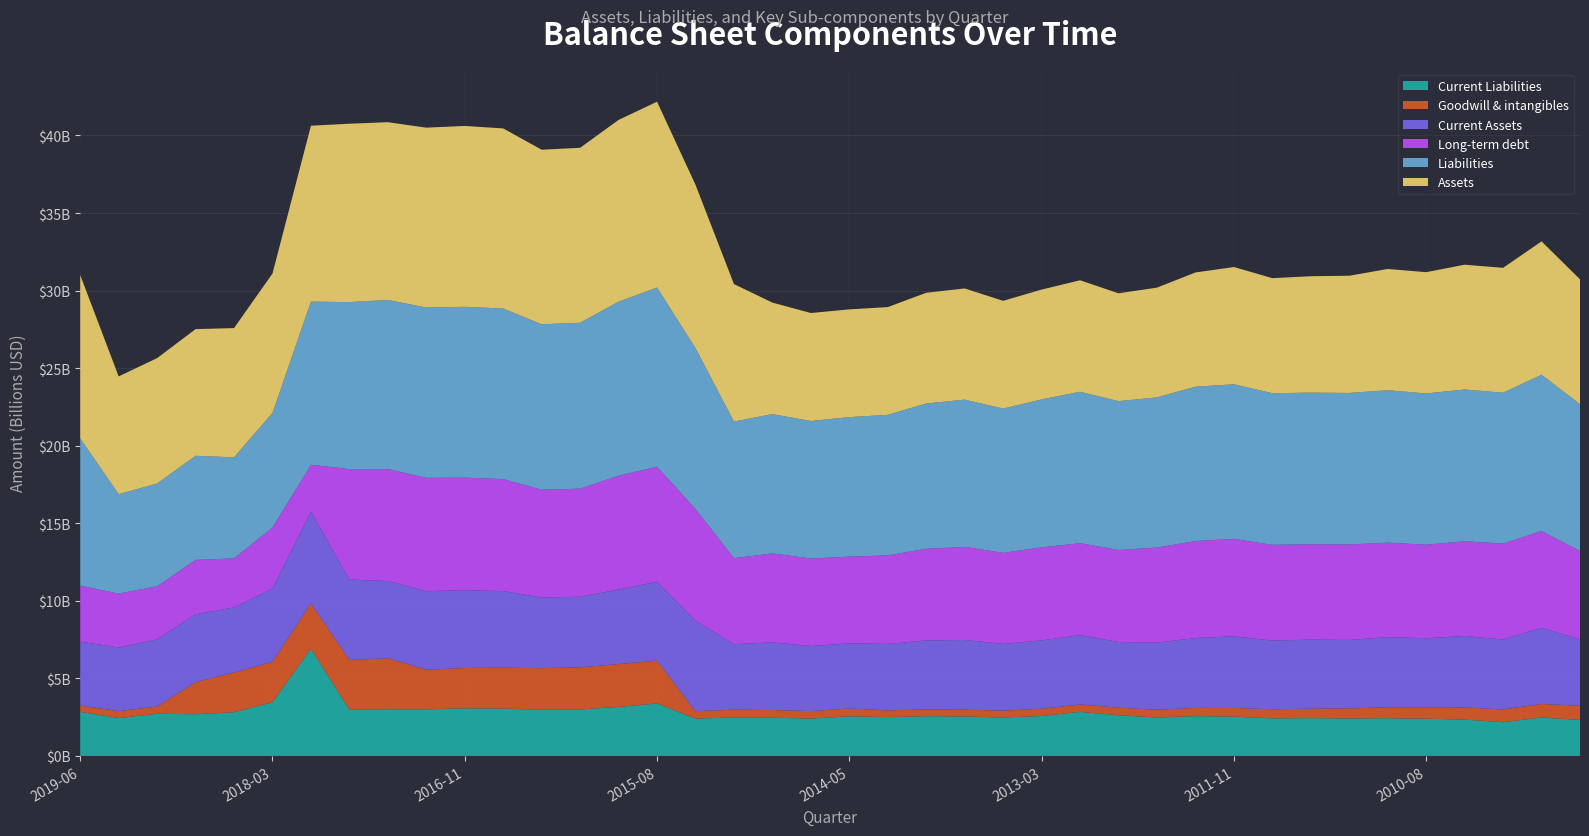

Reading left to right, list all the values displayed in this chart.

Current Liabilities: 2845143000	2443135000	2720325000	2691597000	2817094000	3464065000	6905915000	2981211000	3008695000	3005248000	3071538000	3051946000	2979769000	2996895000	3162997000	3384580000	2404967000	2485000000	2464674000	2410976000	2555531000	2507452000	2565084000	2547405000	2478411000	2578270000	2843672000	2625182000	2480408000	2570319000	2534387000	2424553000	2437103000	2420323000	2433833000	2402111000	2345680000	2175692000	2478497000	2326410000
Goodwill & intangibles: 400084000	448706000	462362000	2069175000	2558960000	2602006000	2919395000	3210055000	3291417000	2551274000	2600699000	2636827000	2678184000	2717854000	2760852000	2759358000	479209000	497604000	496539000	484398000	504478000	431227000	438281000	438776000	444234000	464404000	476413000	482453000	502684000	528775000	560963000	584914000	611687000	646177000	701497000	740130000	781338000	823088000	872428000	917429000
Current Assets: 4128743000	4101719000	4330478000	4371662000	4196143000	4735291000	5929445000	5181369000	4977567000	5065288000	5017168000	4938516000	4555185000	4550727000	4805167000	5087134000	5830847000	4221758000	4359967000	4194027000	4198536000	4285125000	4446253000	4491033000	4300884000	4409047000	4472592000	4240927000	4321851000	4504586000	4617104000	4431883000	4450526000	4411365000	4527356000	4444666000	4607494000	4508668000	4915575000	4264641000
Long-term debt: 3604716000	3478649000	3420666000	3508278000	3163578000	3921261000	3017354000	7120439000	7217807000	7307358000	7252229000	7220297000	6948762000	6967288000	7338345000	7415311000	7199832000	5544567000	5739074000	5639216000	5591568000	5707969000	5904673000	6004346000	5868264000	5996220000	5923370000	5930777000	6129778000	6248780000	6286358000	6168842000	6146907000	6156820000	6089772000	6031759000	6104769000	6185633000	6232129000	5712547000
Liabilities: 9494472000	6404677000	6629544000	6709718000	6517142000	7388317000	10515470000	10764698000	10899510000	10979682000	11012799000	10994300000	10663443000	10695582000	11217252000	11549528000	10377043000	8806196000	8978644000	8865869000	8992871000	9058573000	9366992000	9486856000	9302962000	9538153000	9762256000	9593901000	9682465000	9951047000	9962879000	9774800000	9774406000	9767217000	9824184000	9750991000	9785088000	9723462000	10076083000	9453207000
Assets: 10529689000	7591367000	8082958000	8165668000	8329453000	8989327000	11340614000	11498308000	11460138000	11593752000	11658926000	11610969000	11254947000	11277010000	11718080000	11979231000	10529774000	8863252000	7185986000	6959344000	6946517000	6944871000	7138167000	7168990000	6945438000	7078719000	7186142000	6950578000	7073132000	7364291000	7557034000	7416406000	7504169000	7555850000	7815968000	7817183000	8044122000	8049911000	8597932000	8052678000